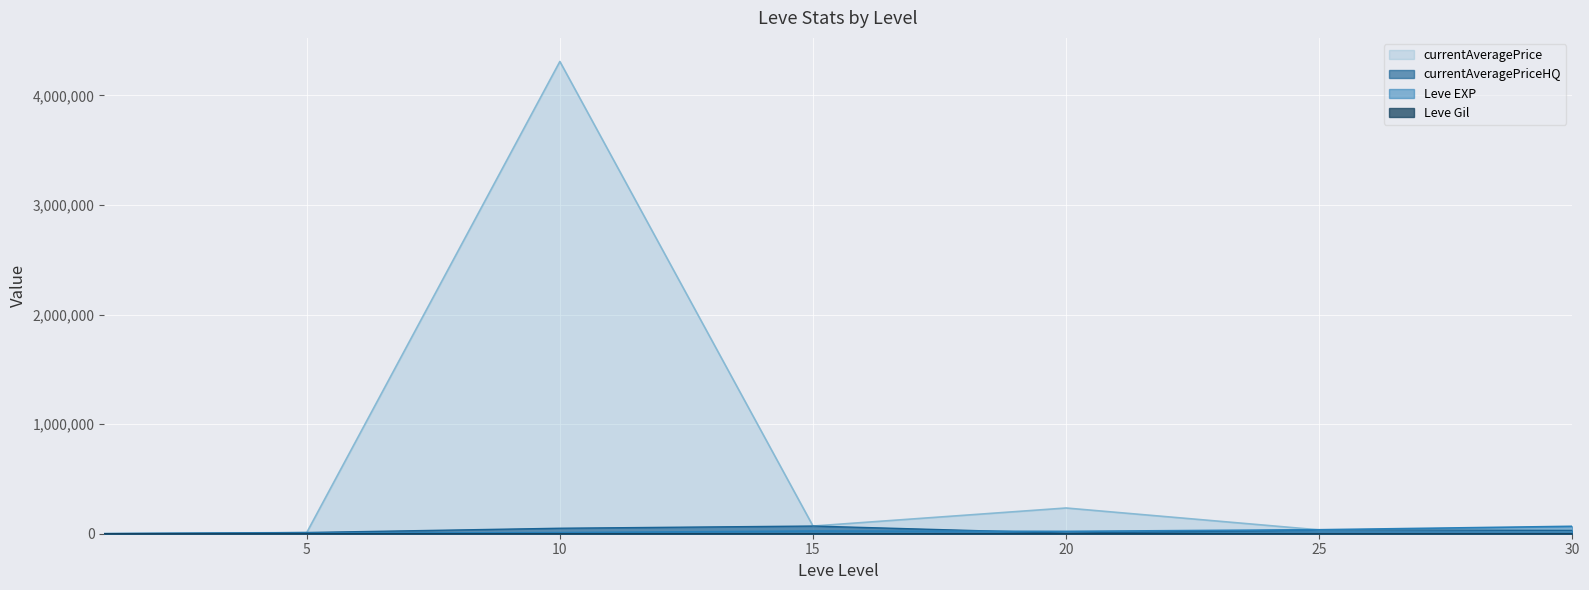

Which series has the largest total across all categories?

currentAveragePrice